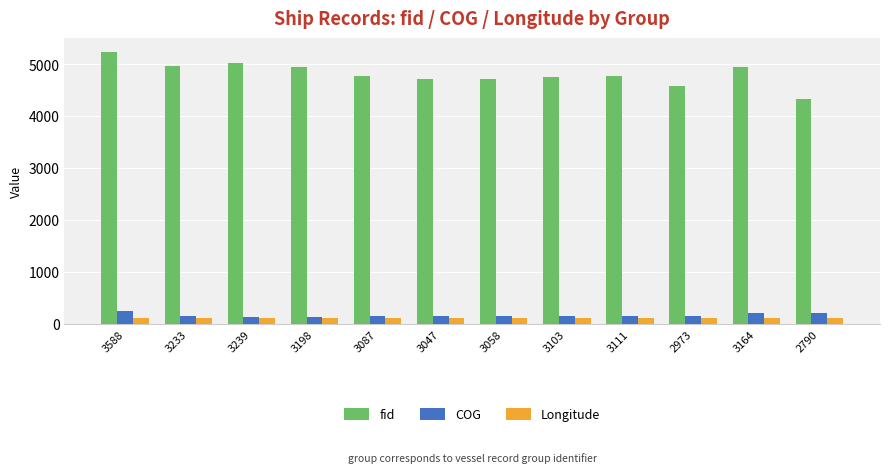

What is the spread (max minus min) of values at 3239?

4910.7